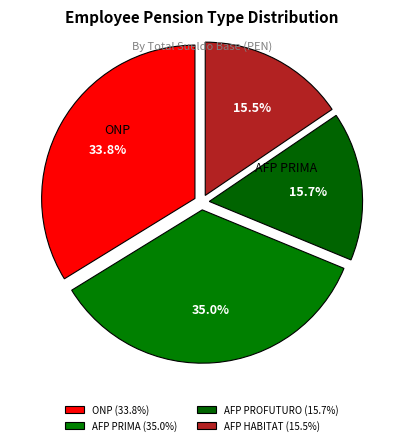

Count the number of slices in the pie.

4